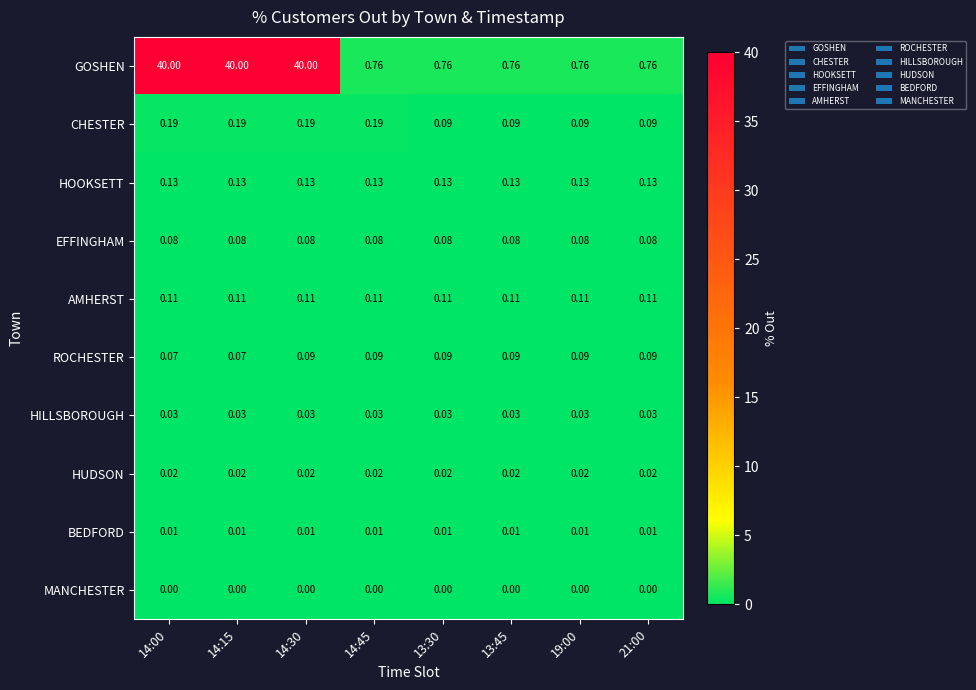

Rank the series at 14:00 from highest to lowest value.

GOSHEN, CHESTER, HOOKSETT, AMHERST, EFFINGHAM, ROCHESTER, HILLSBOROUGH, HUDSON, BEDFORD, MANCHESTER